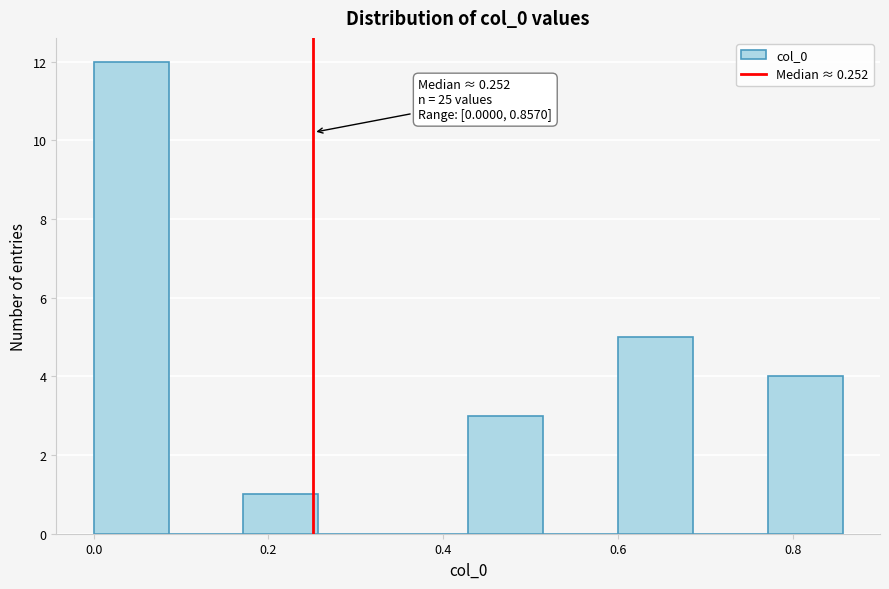

Over which range of the x-axis is the bar tallest?

0.00 to 0.08